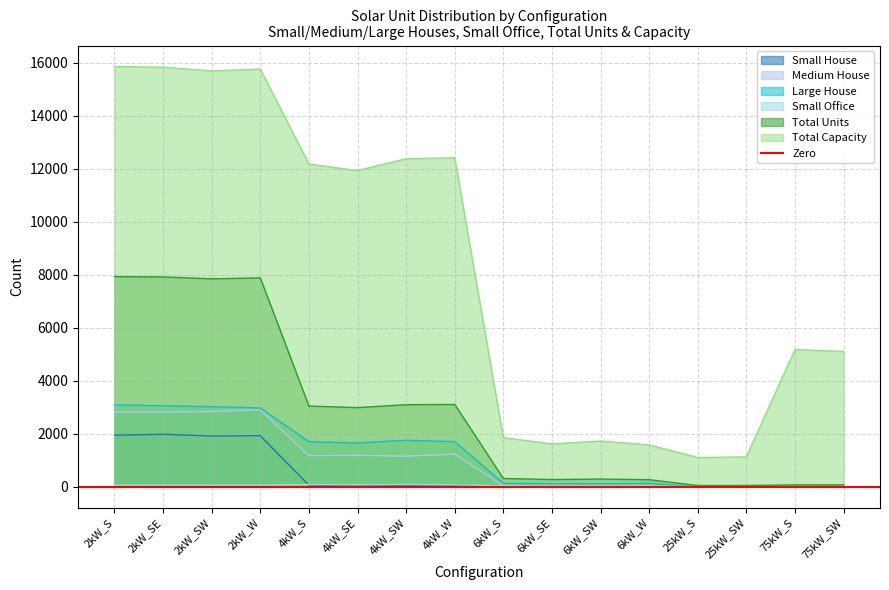

Count the number of data series in this chart.

6